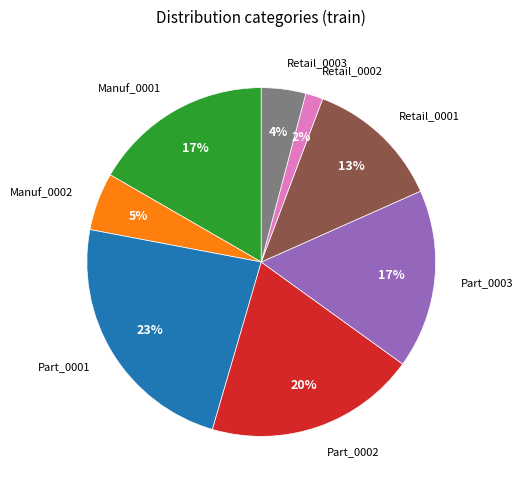

Is there any slice that represents more than half of the pie?

No